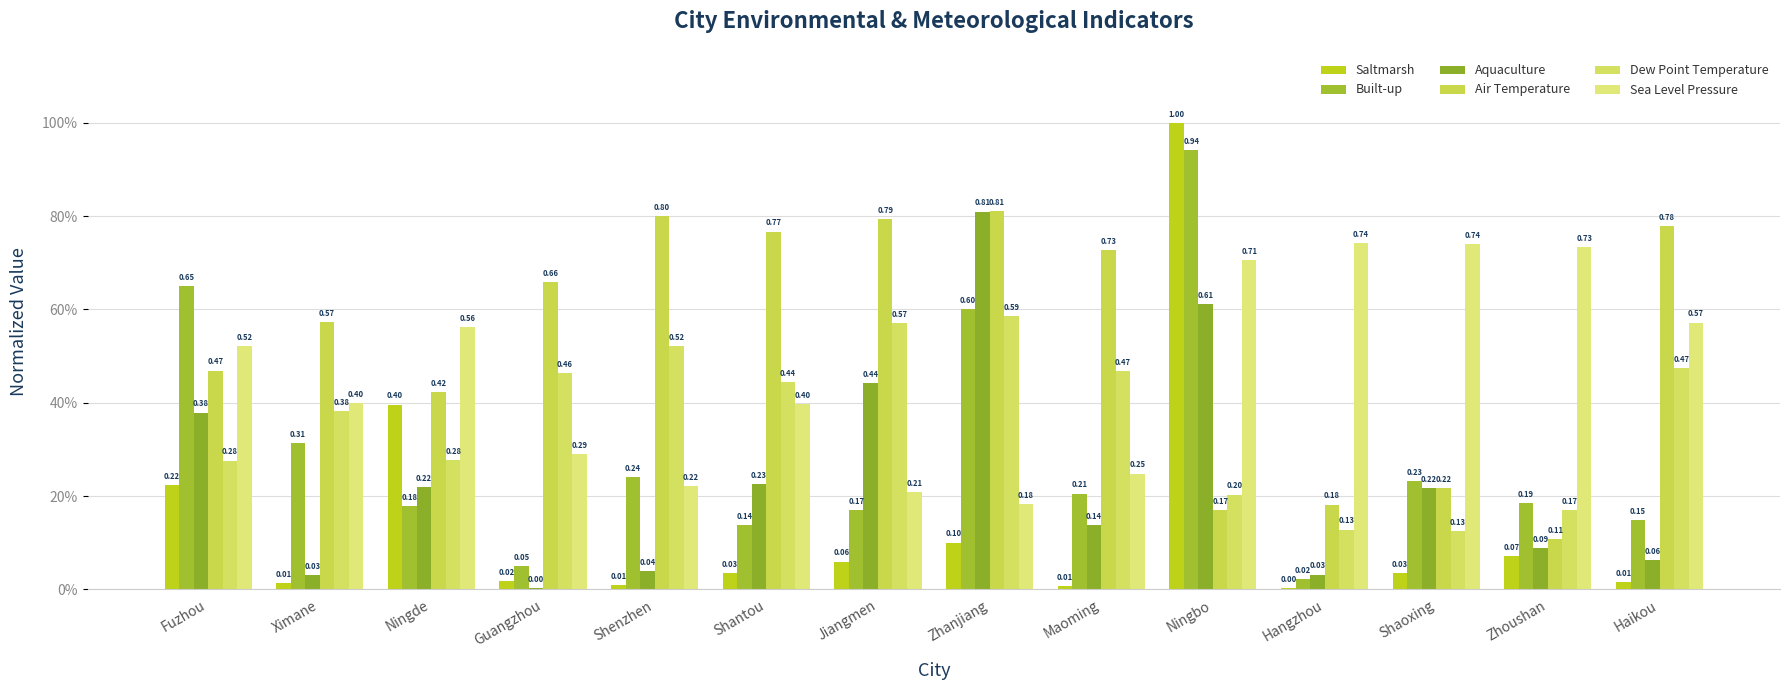

Are the bars horizontal?

No